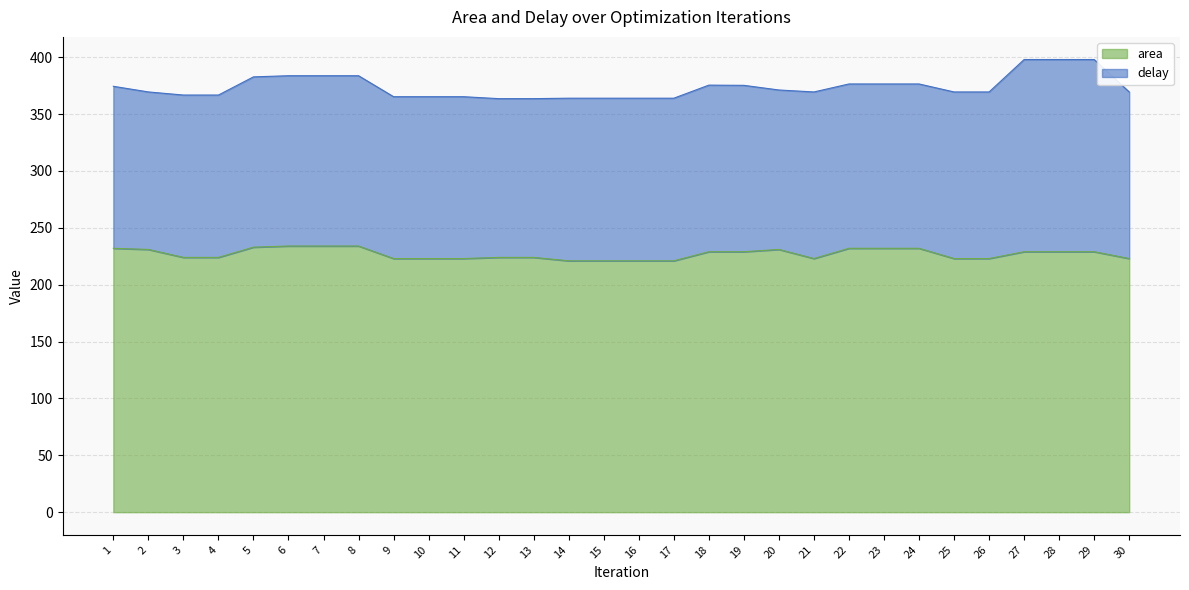

The value at 6 is 76. True or false?

False